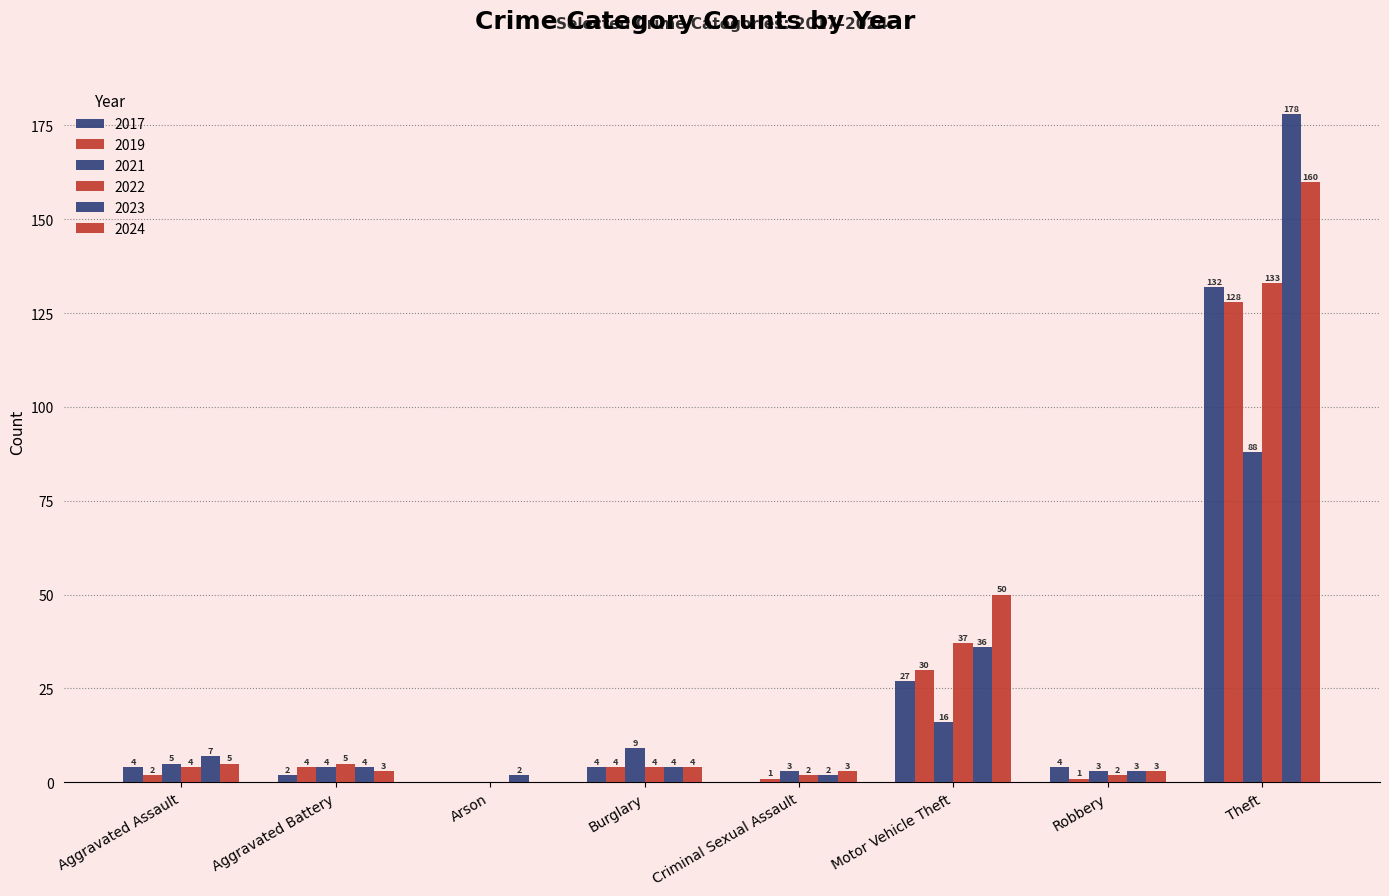

Reading right to left, extract all data points from this chart.

2017: Total=173	Theft=132	Robbery=4	Motor Vehicle Theft=27	Criminal Sexual Assault=0	Burglary=4	Arson=0	Aggravated Battery=2	Aggravated Assault=4
2019: Total=170	Theft=128	Robbery=1	Motor Vehicle Theft=30	Criminal Sexual Assault=1	Burglary=4	Arson=0	Aggravated Battery=4	Aggravated Assault=2
2021: Total=128	Theft=88	Robbery=3	Motor Vehicle Theft=16	Criminal Sexual Assault=3	Burglary=9	Arson=0	Aggravated Battery=4	Aggravated Assault=5
2022: Total=187	Theft=133	Robbery=2	Motor Vehicle Theft=37	Criminal Sexual Assault=2	Burglary=4	Arson=0	Aggravated Battery=5	Aggravated Assault=4
2023: Total=236	Theft=178	Robbery=3	Motor Vehicle Theft=36	Criminal Sexual Assault=2	Burglary=4	Arson=2	Aggravated Battery=4	Aggravated Assault=7
2024: Total=228	Theft=160	Robbery=3	Motor Vehicle Theft=50	Criminal Sexual Assault=3	Burglary=4	Arson=0	Aggravated Battery=3	Aggravated Assault=5